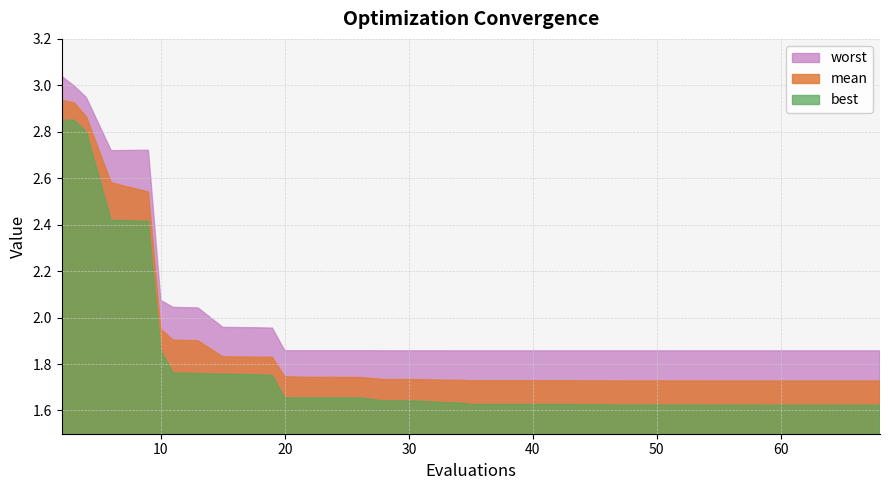

What is the total value across all series at 22?

5.3